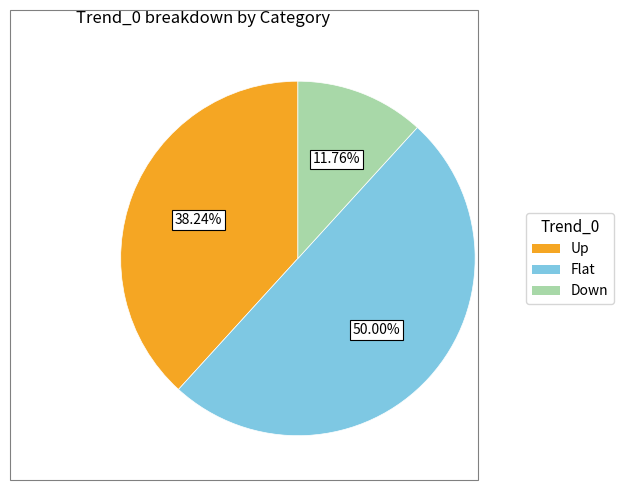

Which has a higher value, Flat or Up?

Flat